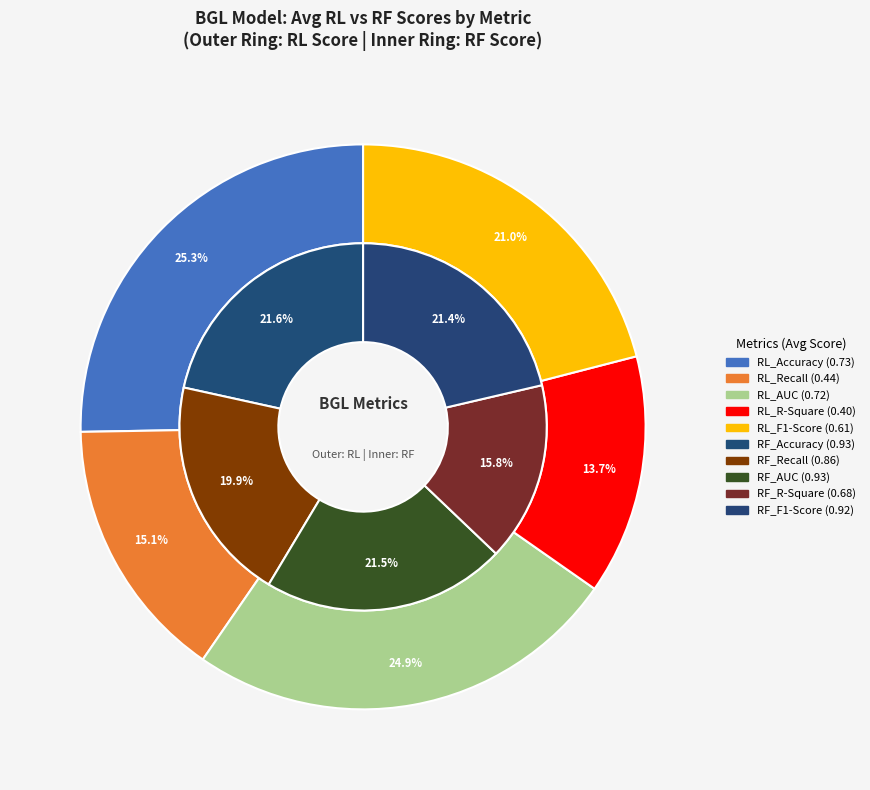

To the nearest percent, what is the average slice percentage?

20%